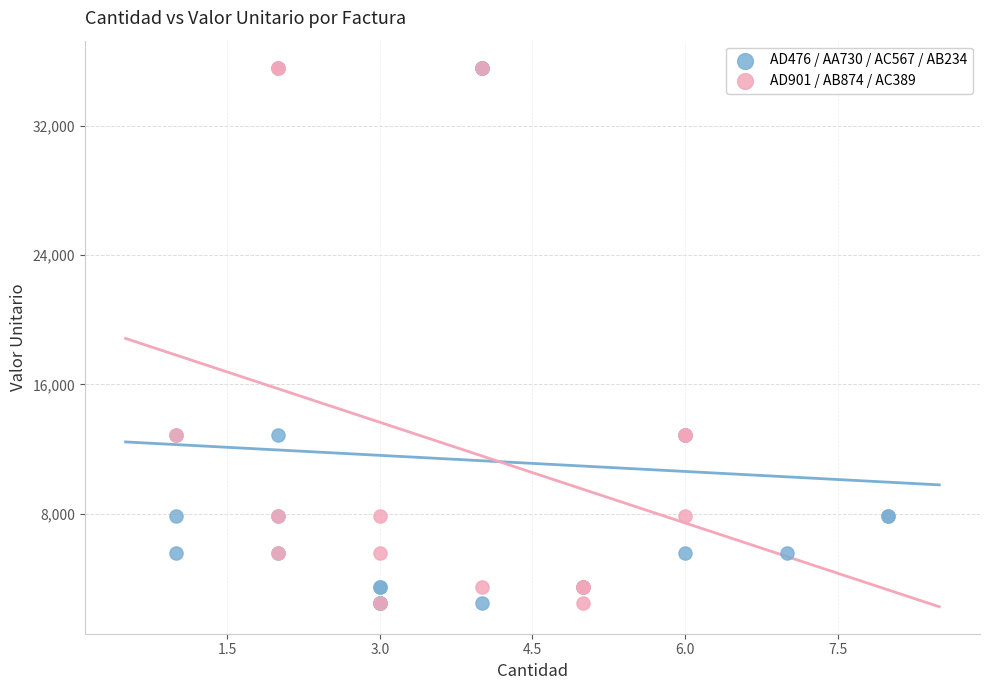

What are all the series names shown in the legend?

AD476 / AA730 / AC567 / AB234, AD901 / AB874 / AC389